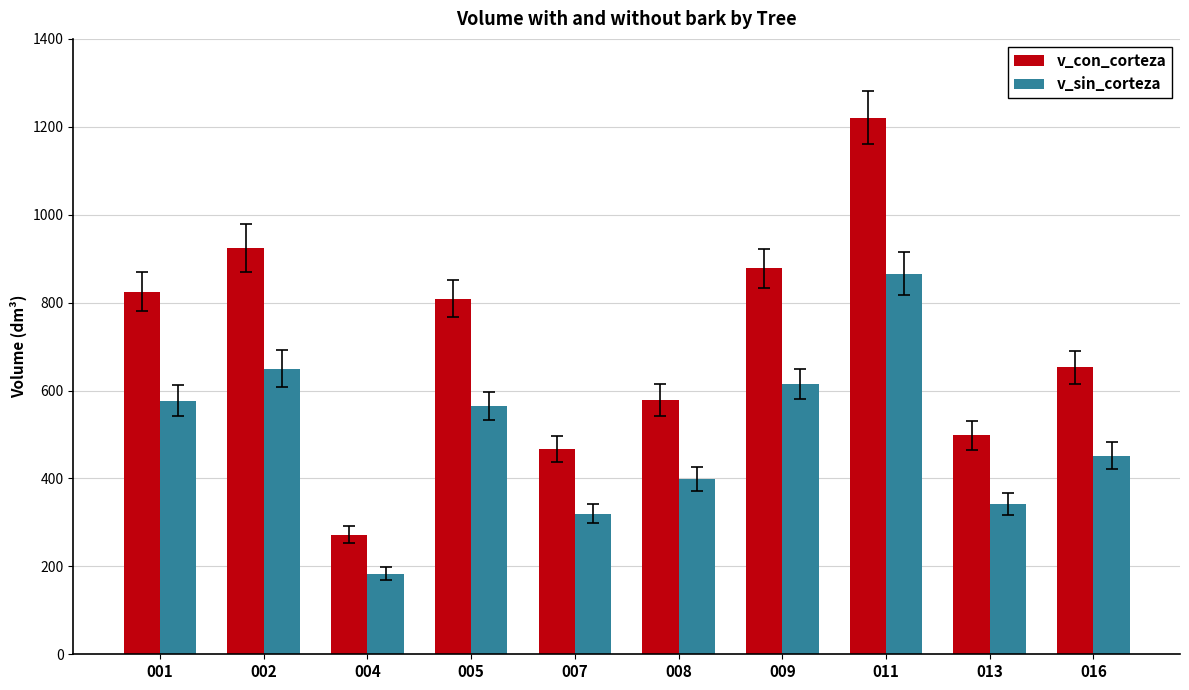

Which series changed the most between 007 and 013?

v_con_corteza